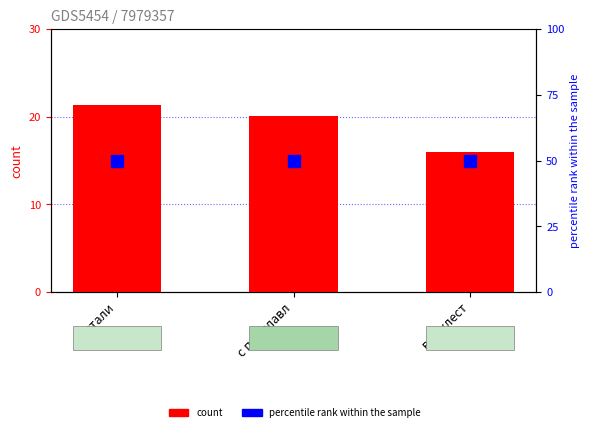

Reading left to right, extract all data points from this chart.

count: 21.4	20.1	16.0
percentile rank within the sample: 50.0	50.0	50.0